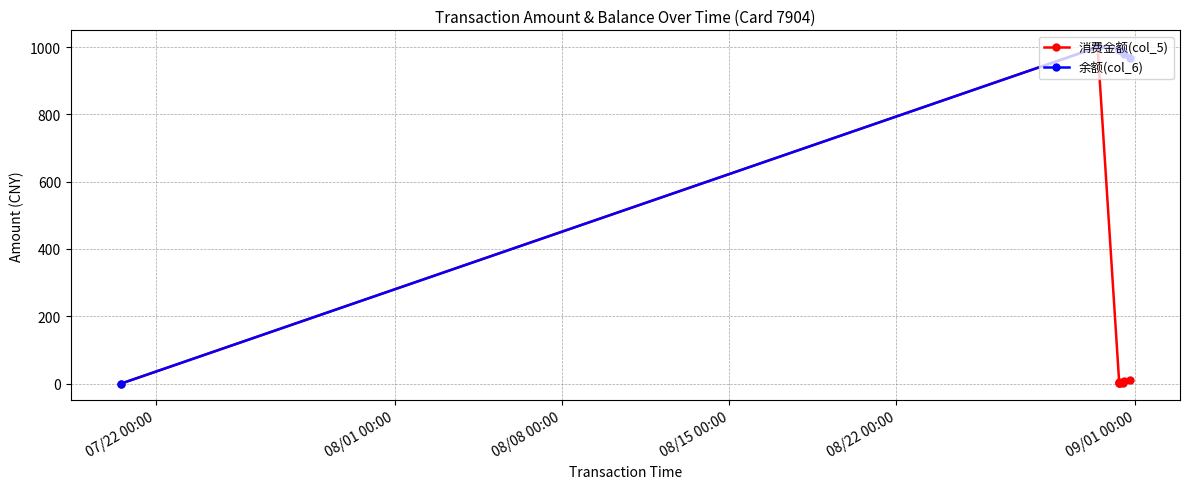

At how many categories does at least one series exceed 785?

8